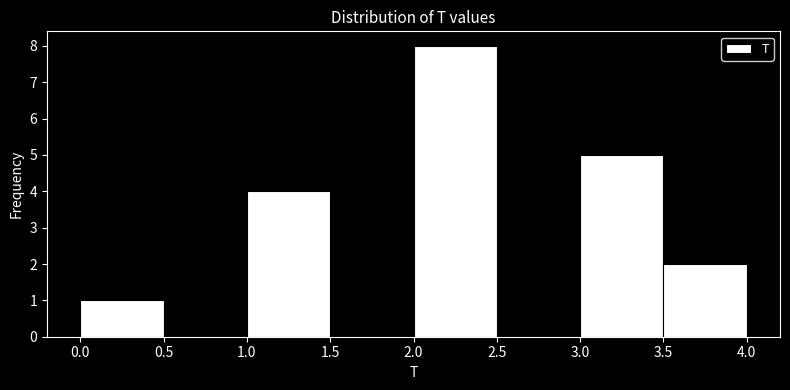

Reading left to right, list every bar in this chart as the range it spans on the x-axis followed by its height. The values are not printed on the chart, so give them approximately, as read against the axis.

0.0 to 0.5: 1
0.5 to 1.0: 0
1.0 to 1.5: 4
1.5 to 2.0: 0
2.0 to 2.5: 8
2.5 to 3.0: 0
3.0 to 3.5: 5
3.5 to 4.0: 2